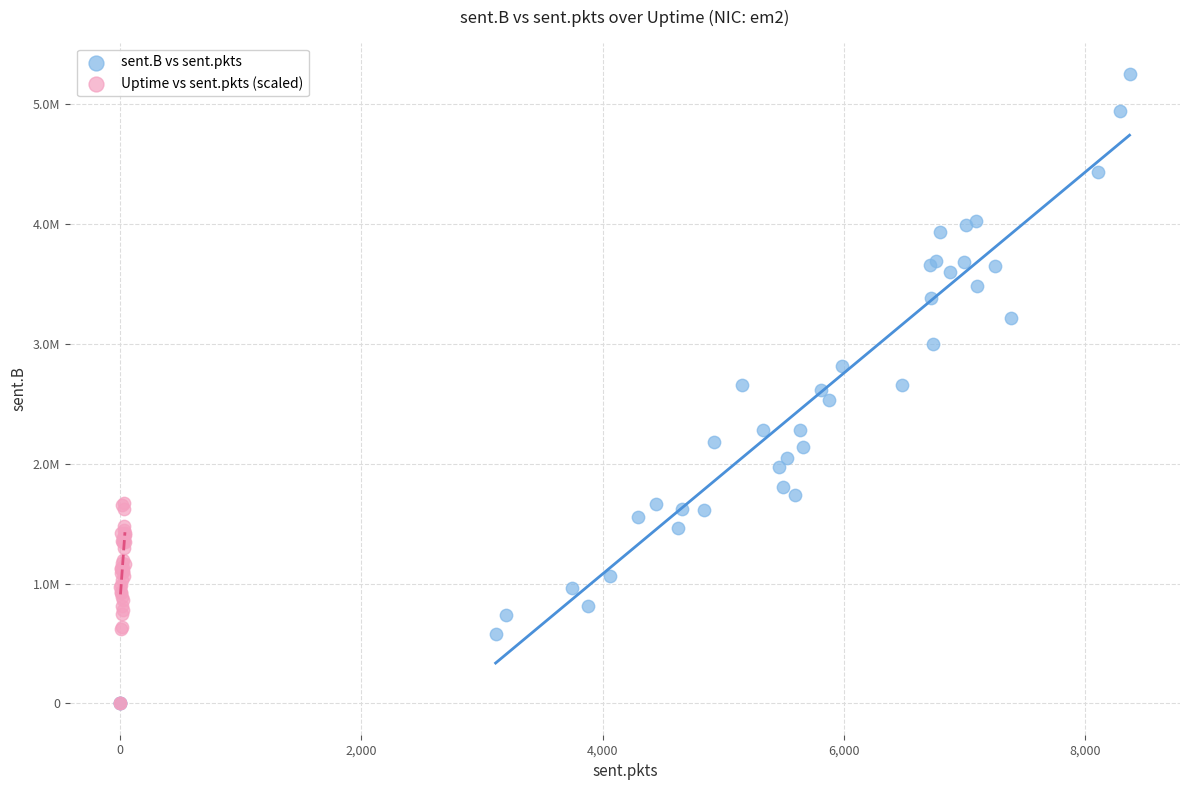

What are all the series names shown in the legend?

sent.B vs sent.pkts, Uptime vs sent.pkts (scaled)